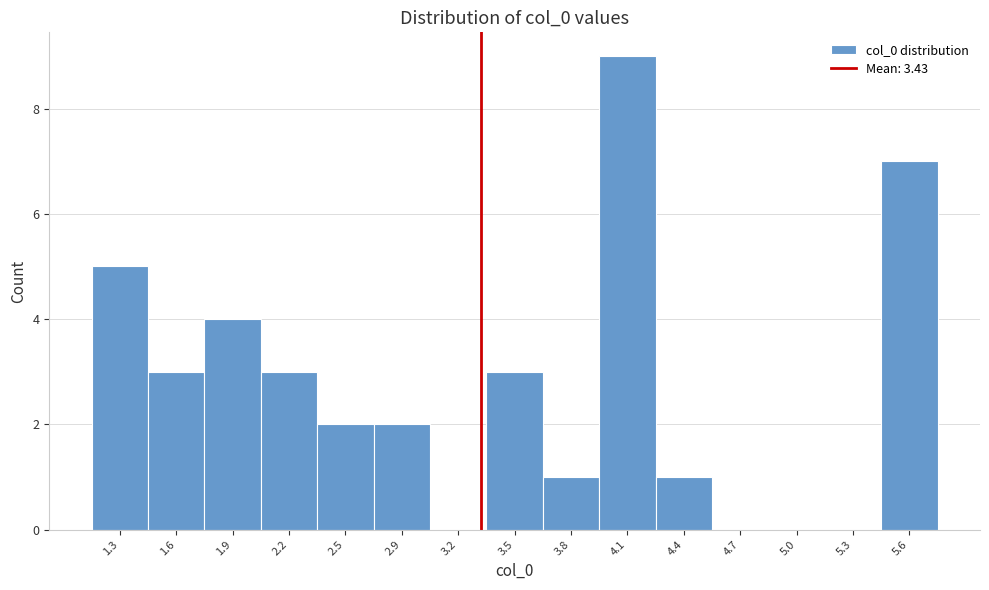

Reading left to right, transcribe all the data shown in this chart.

1.3=5	1.6=3	1.9=4	2.2=3	2.5=2	2.9=2	3.2=0	3.5=3	3.8=1	4.1=9	4.4=1	4.7=0	5.0=0	5.3=0	5.6=7